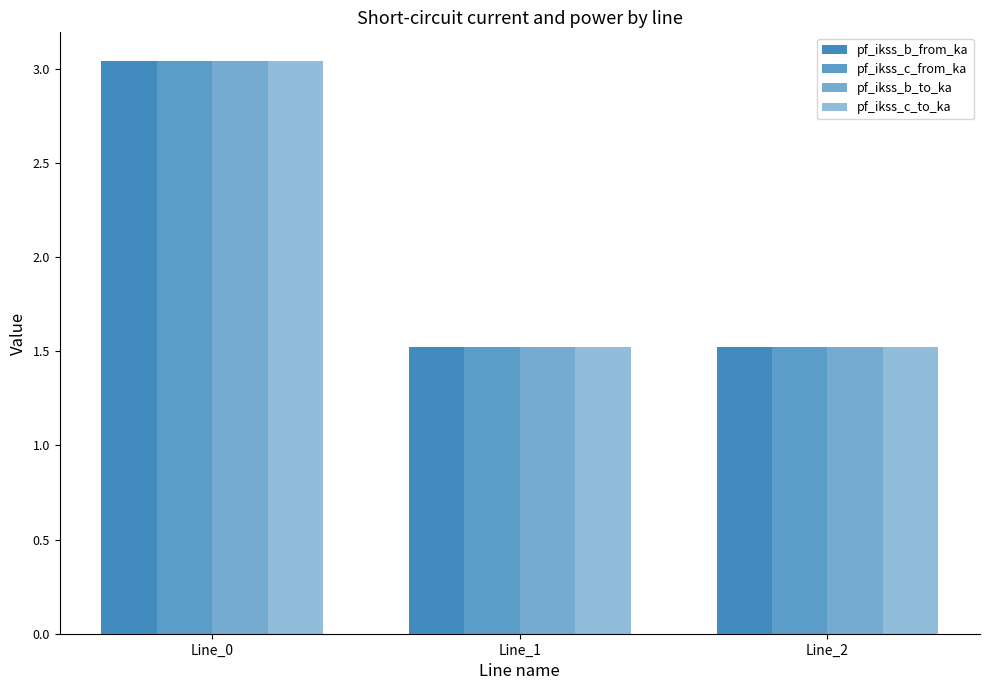

Count the number of categories in the chart.

3